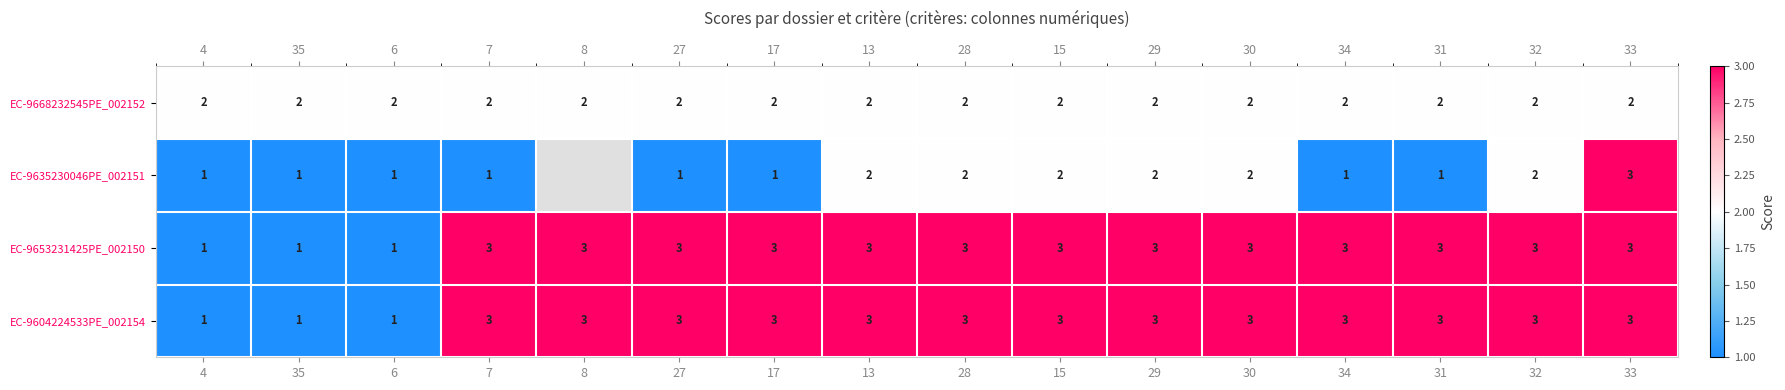

Which label corresponds to the largest value in the chart?

33